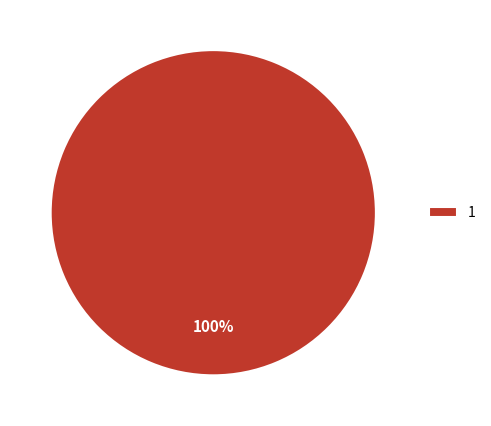

Count the number of slices in the pie.

1